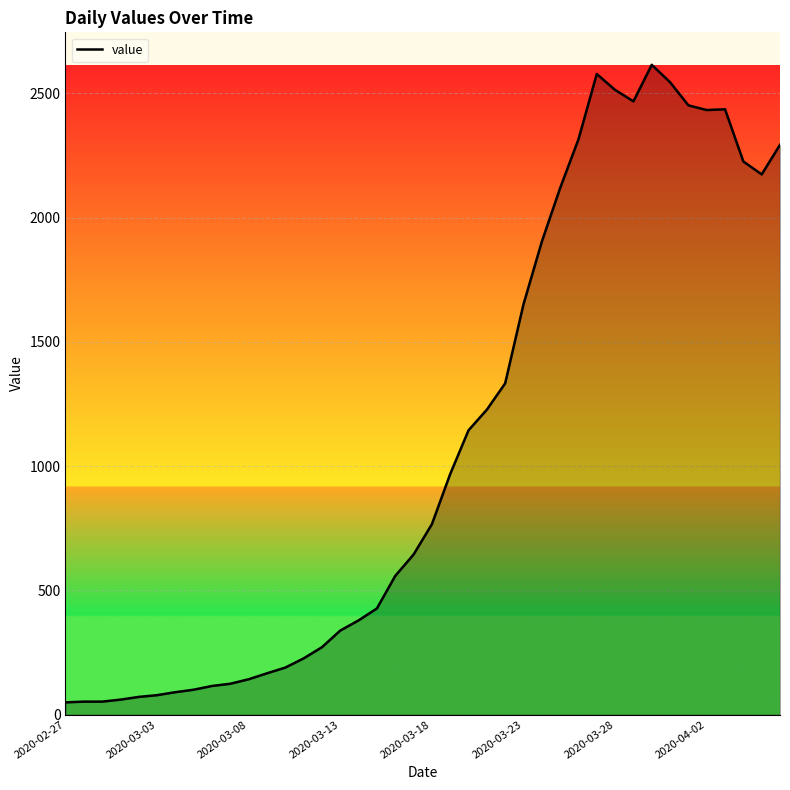

What is the maximum value shown in the chart?

2615